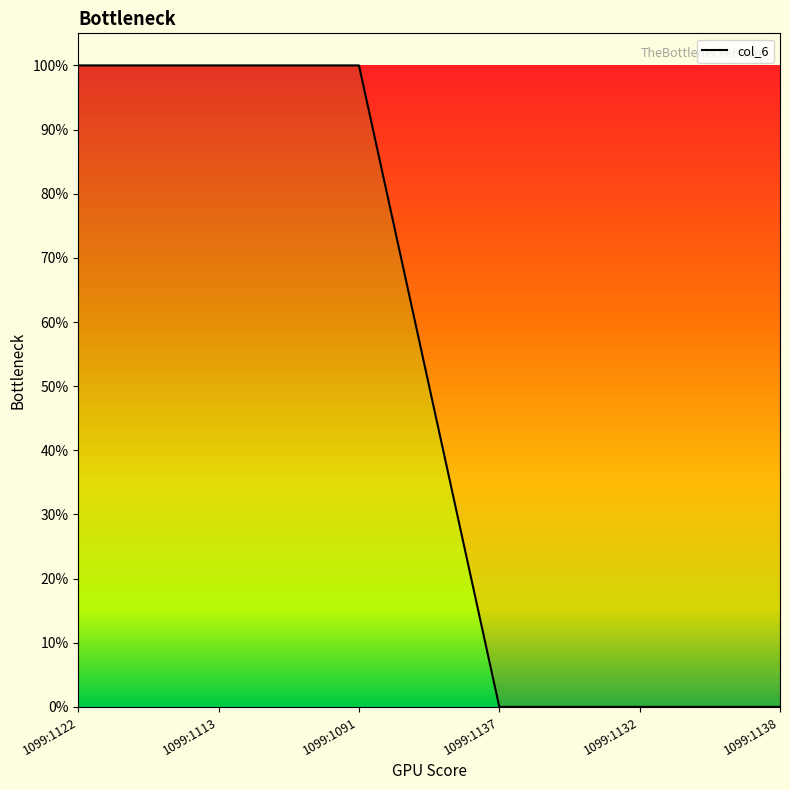

Is this an area chart (filled region under the line)?

No